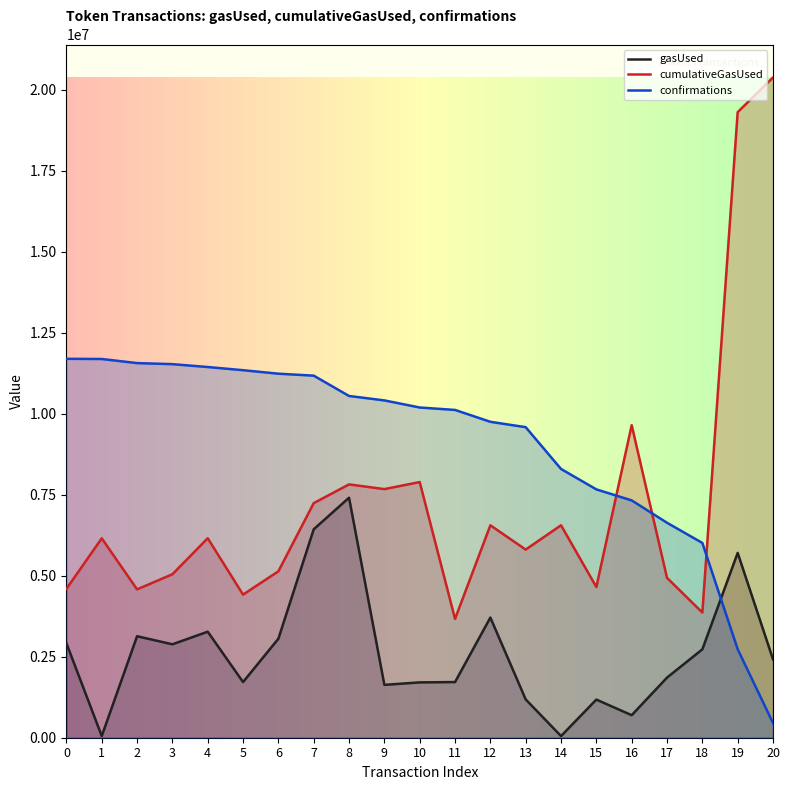

Does the chart have visible grid lines?

No